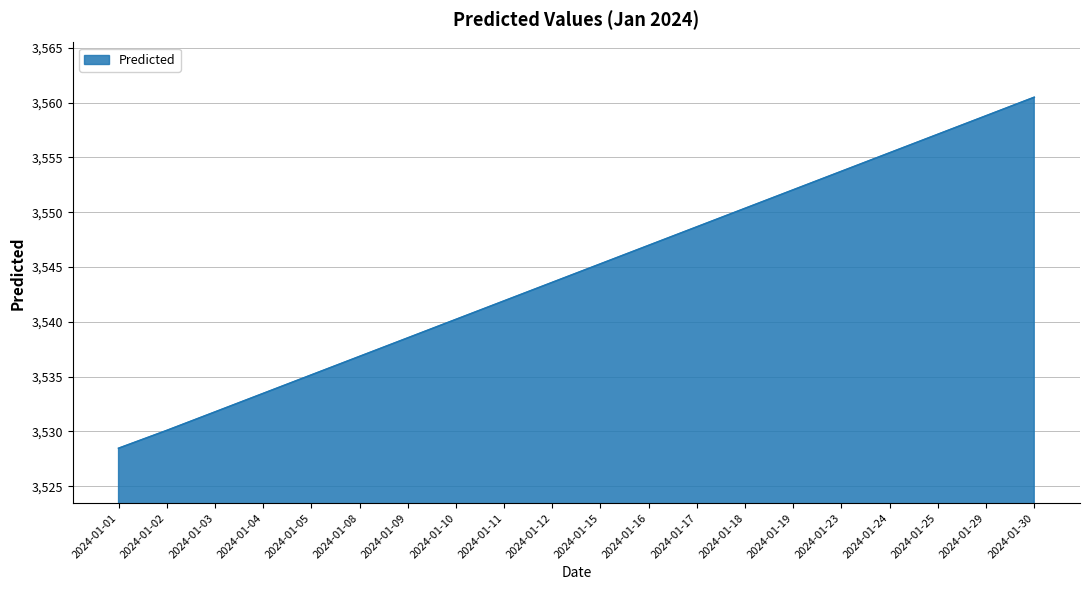

Rank the categories by value from highest to lowest.

2024-01-30, 2024-01-29, 2024-01-25, 2024-01-24, 2024-01-23, 2024-01-19, 2024-01-18, 2024-01-17, 2024-01-16, 2024-01-15, 2024-01-12, 2024-01-11, 2024-01-10, 2024-01-09, 2024-01-08, 2024-01-05, 2024-01-04, 2024-01-03, 2024-01-02, 2024-01-01